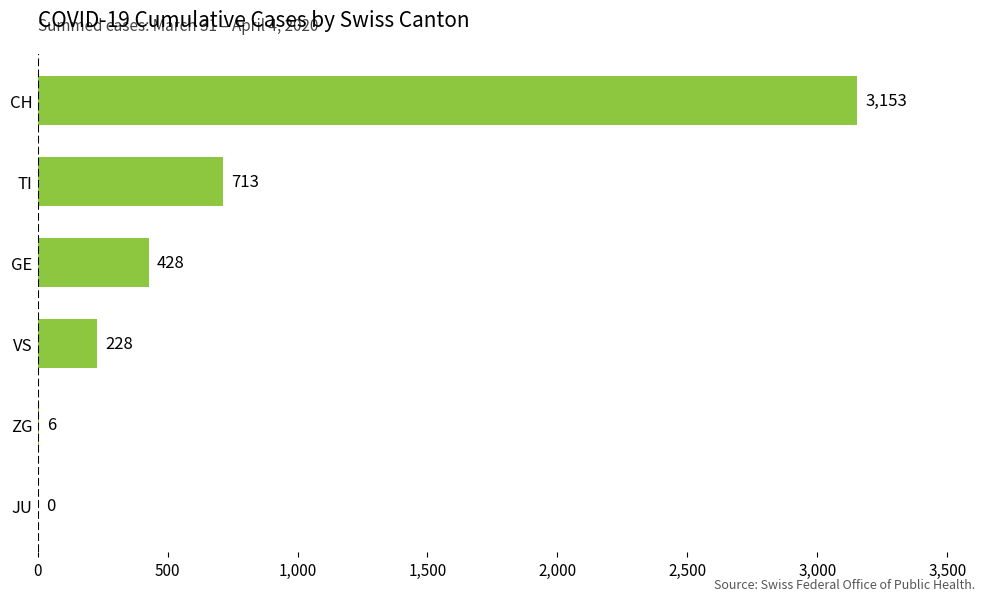

Read the value at VS, to the nearest 10.

230